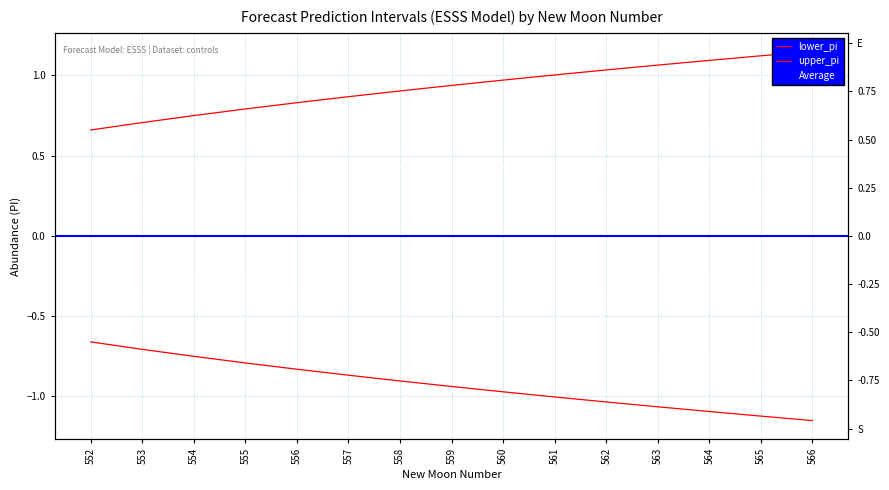

What is the approximate value of lower_pi at 552?

-0.7